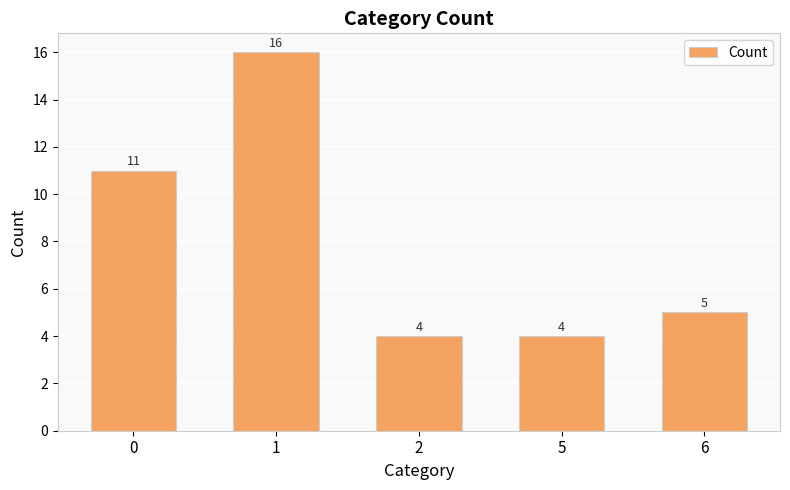

Are the bars horizontal?

No